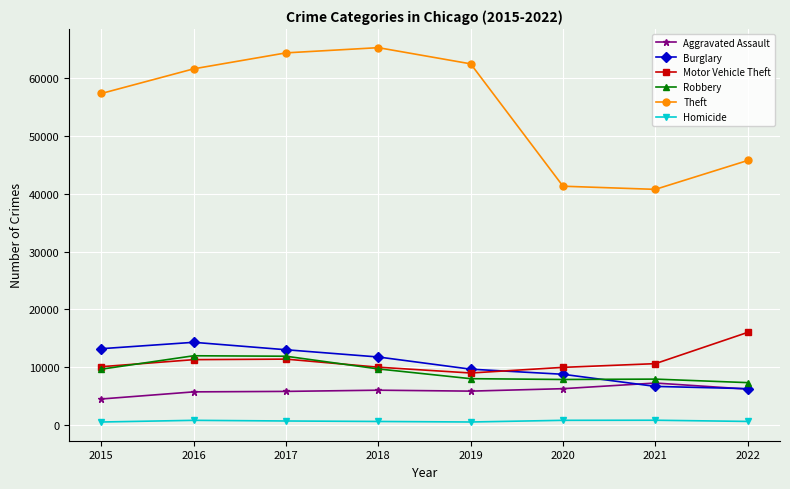

Does the chart display data point markers on the line(s)?

Yes